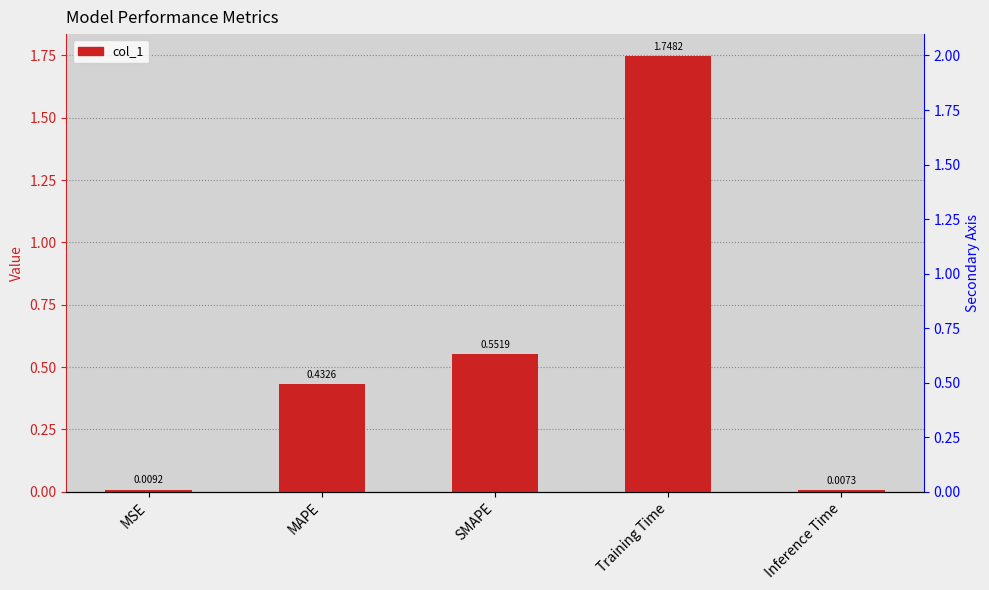

Reading left to right, extract all data points from this chart.

0.0	0.4	0.6	1.7	0.0